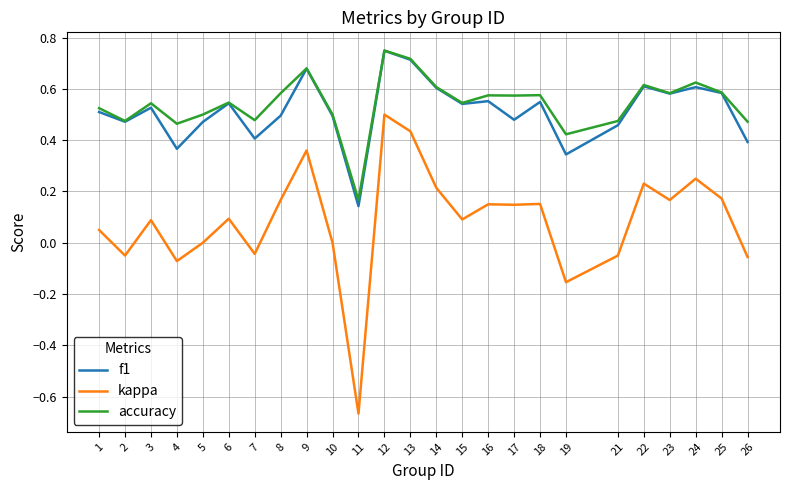

Where is the first local minimum for kappa?

2